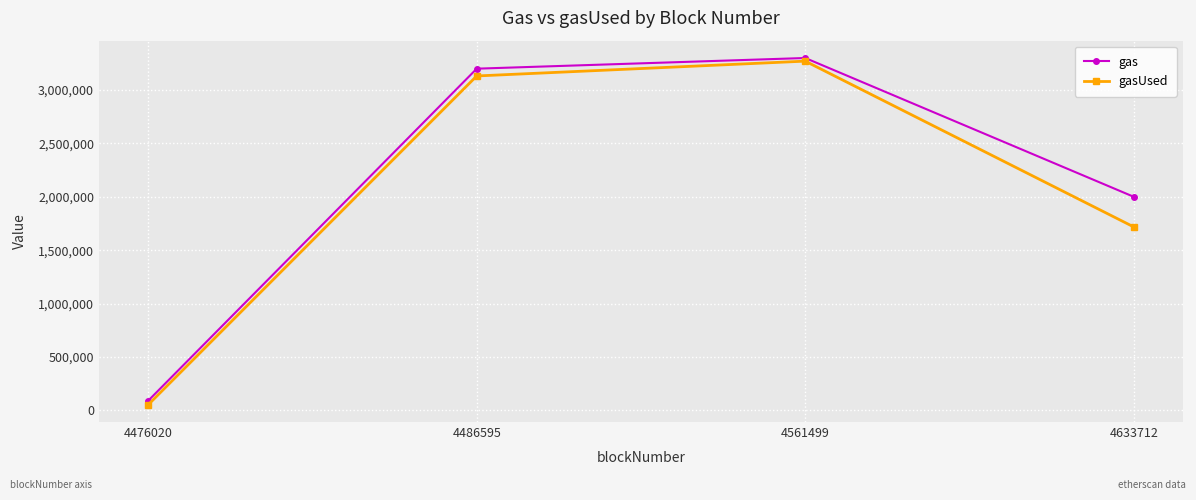

Does the chart display data point markers on the line(s)?

Yes